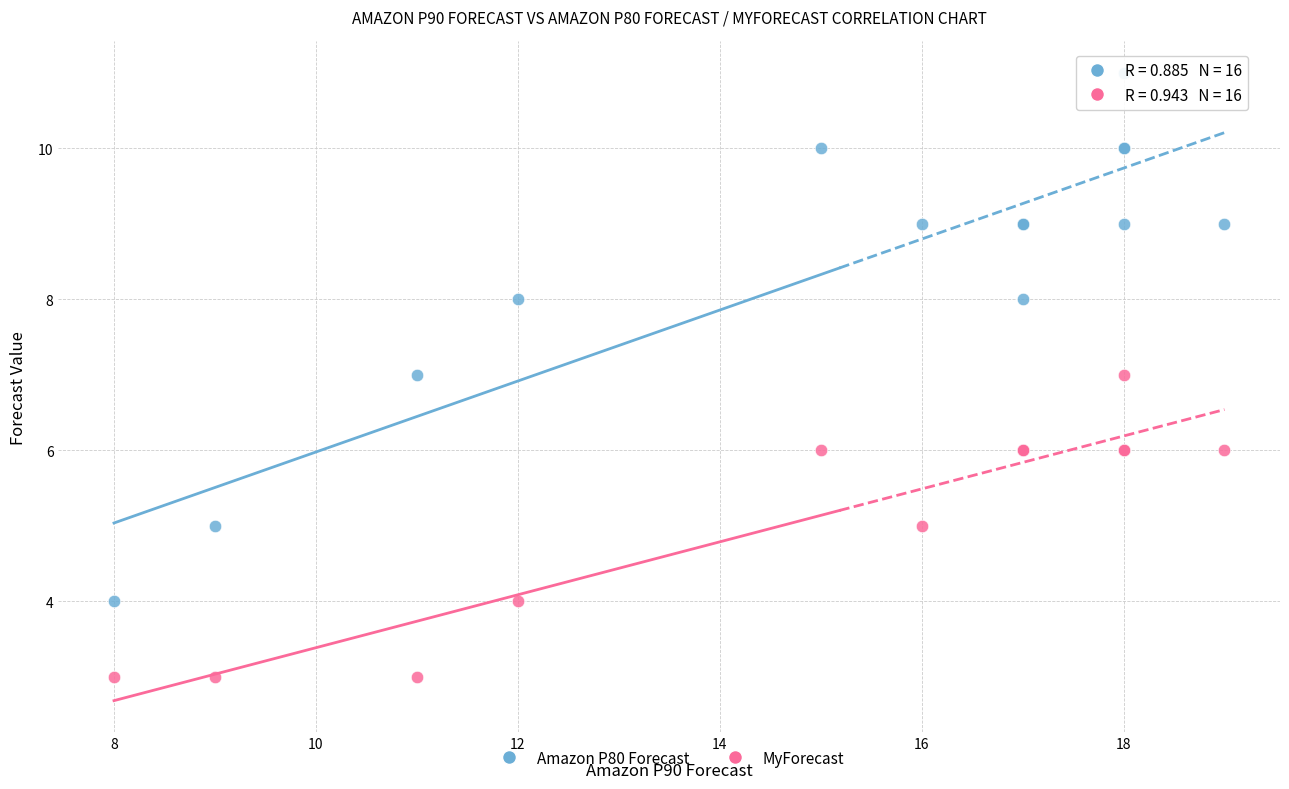

Which series reaches the maximum Y coordinate?

Amazon P80 Forecast